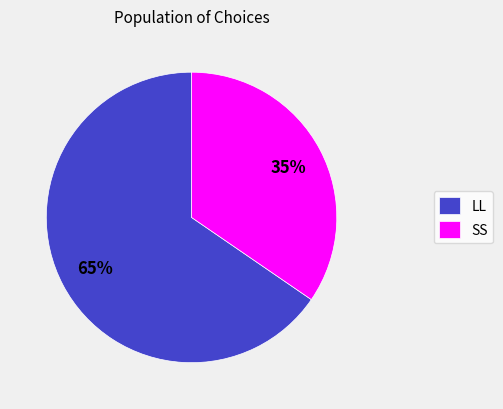

Does LL account for over 50% of the chart?

Yes